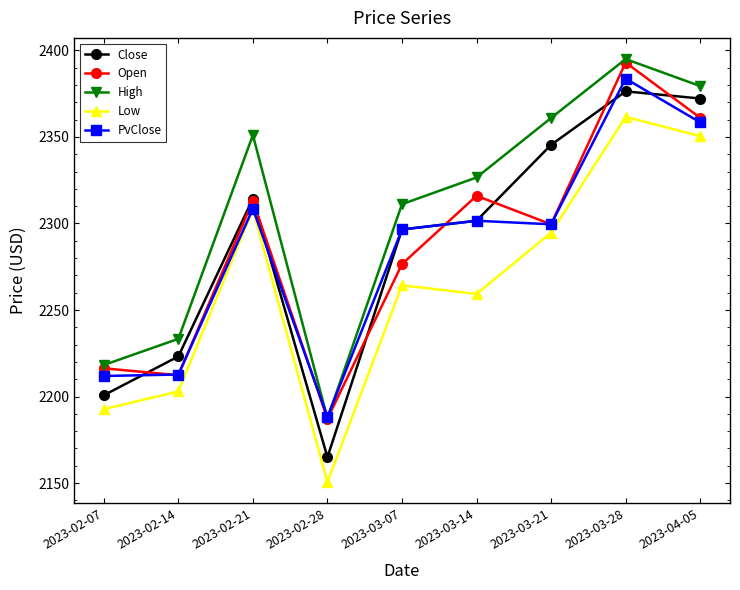

Where is Low nearest to the value 2256?

2023-03-14